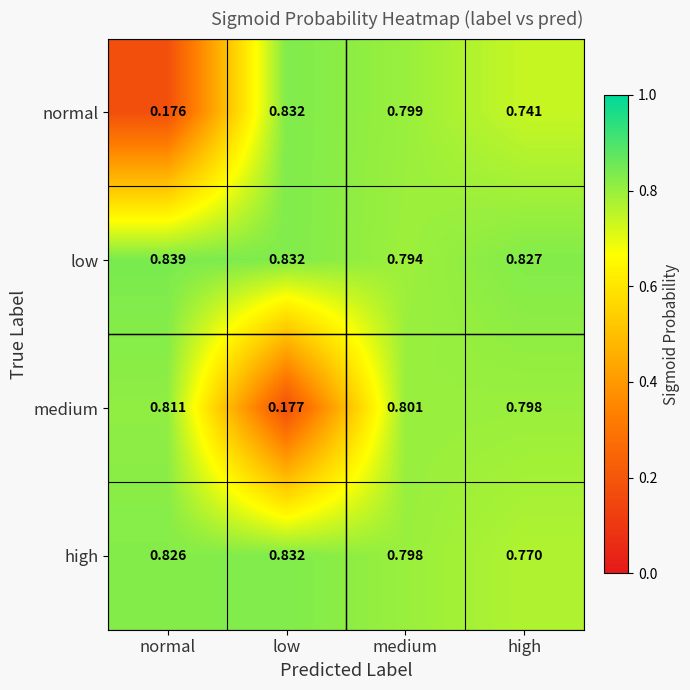

At how many categories does at least one series exceed 0?

4